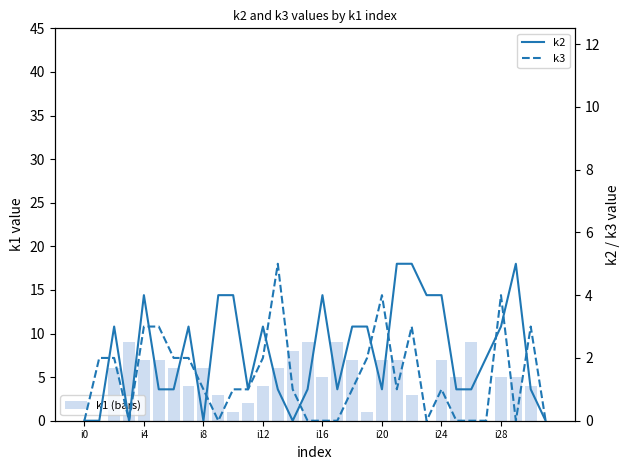

What is the sum of all k2 values?

69